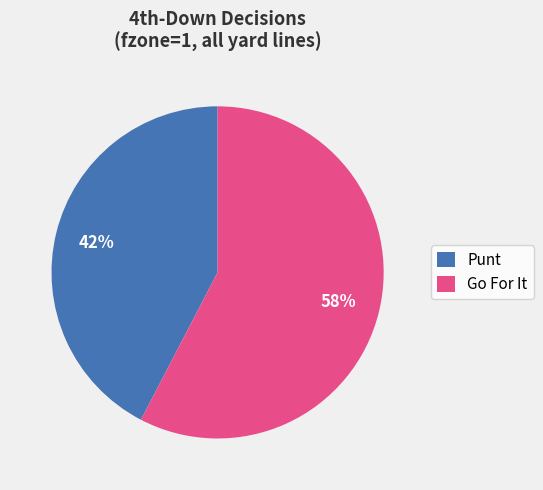

Which slice is the smallest?

Punt